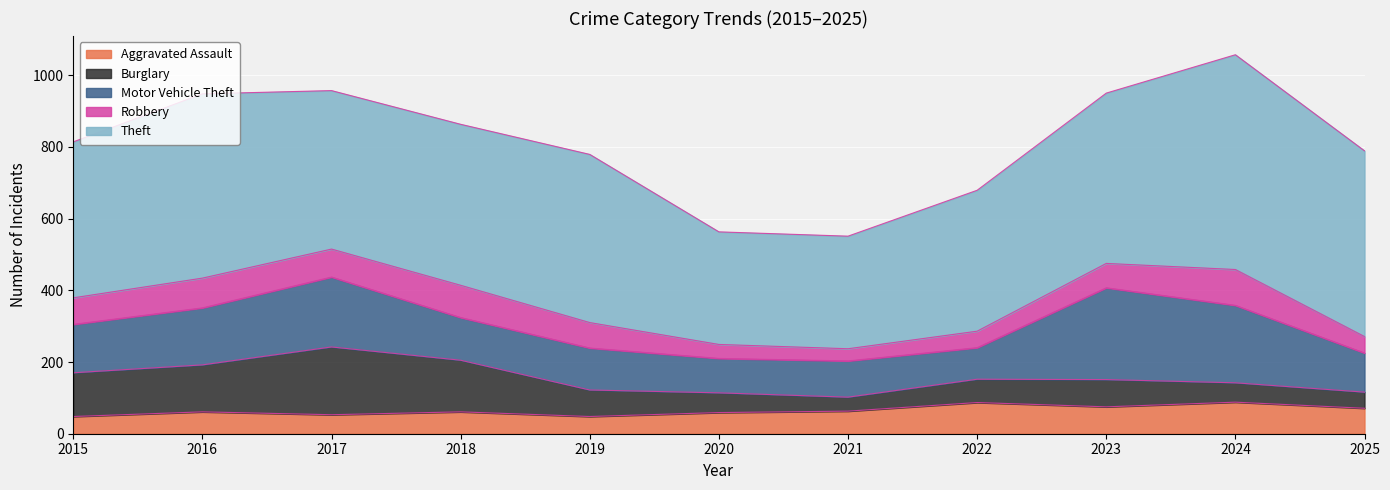

Does the chart display data point markers on the line(s)?

No